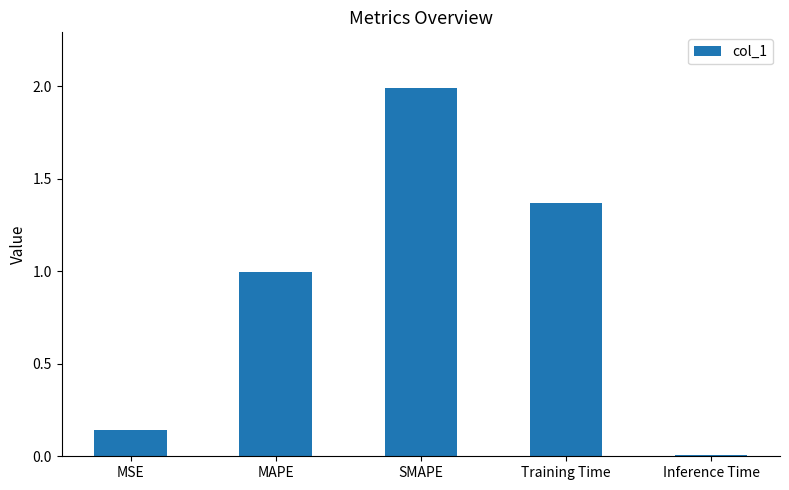

List the labels in order of value, smallest first.

Inference Time, MSE, MAPE, Training Time, SMAPE